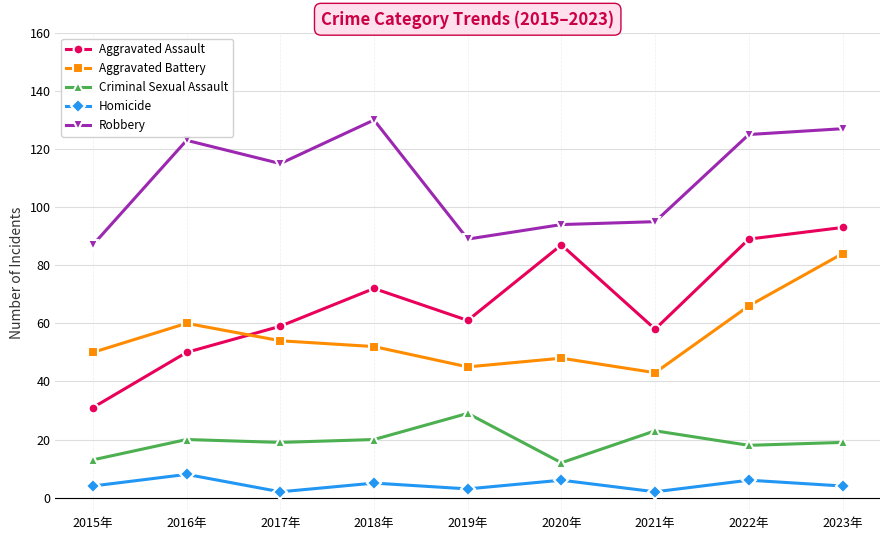

What is the sum of all Aggravated Battery values?

502